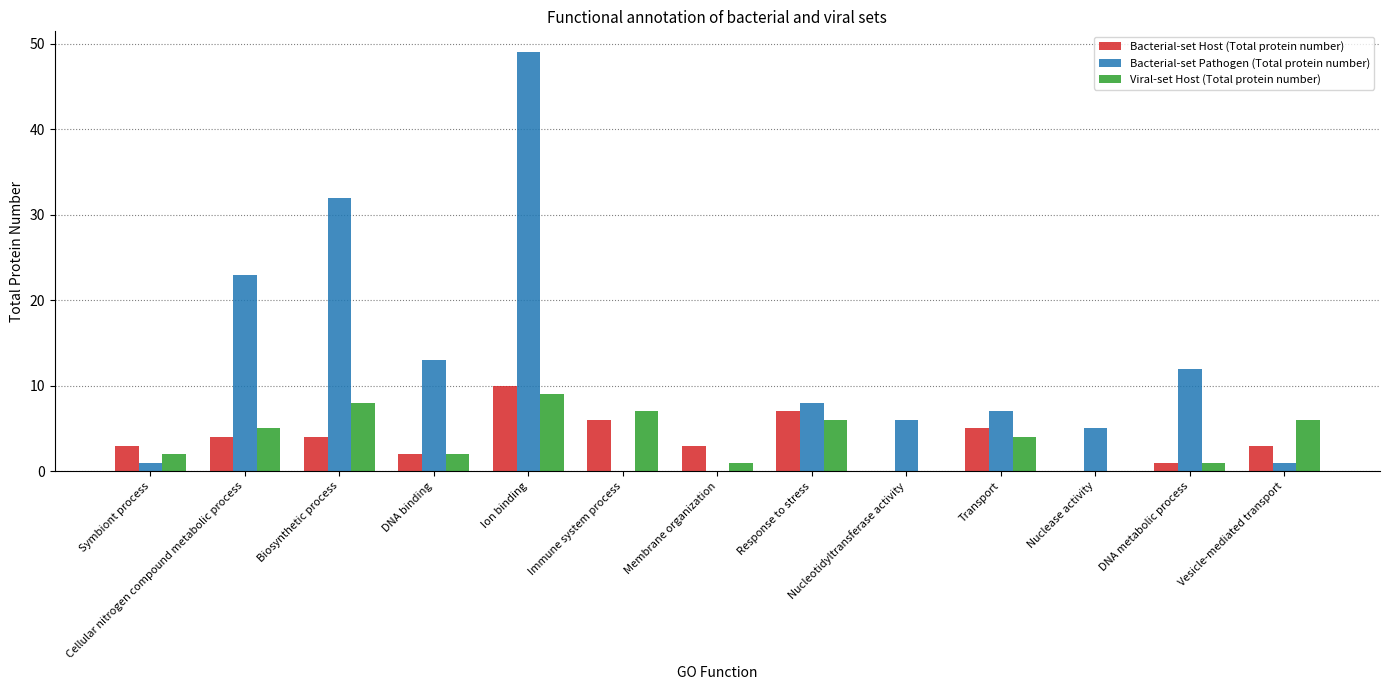

What is the sum of all Bacterial-set Host (Total protein number) values?

48